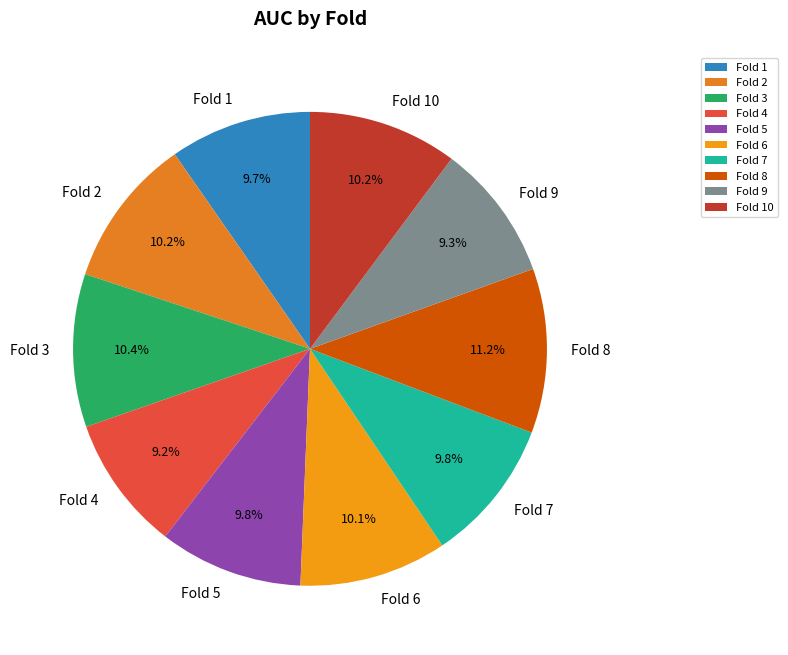

Does any single category account for the majority?

No